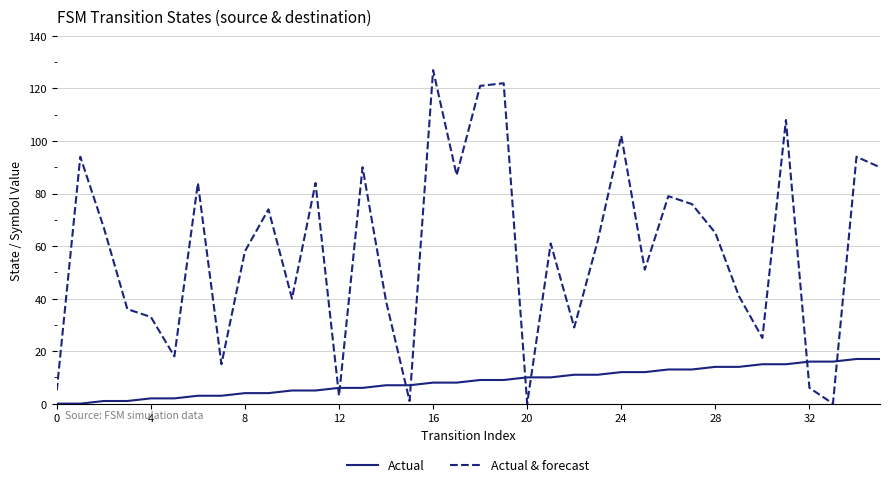

What is the difference between the maximum and minimum values in the Actual series?

17